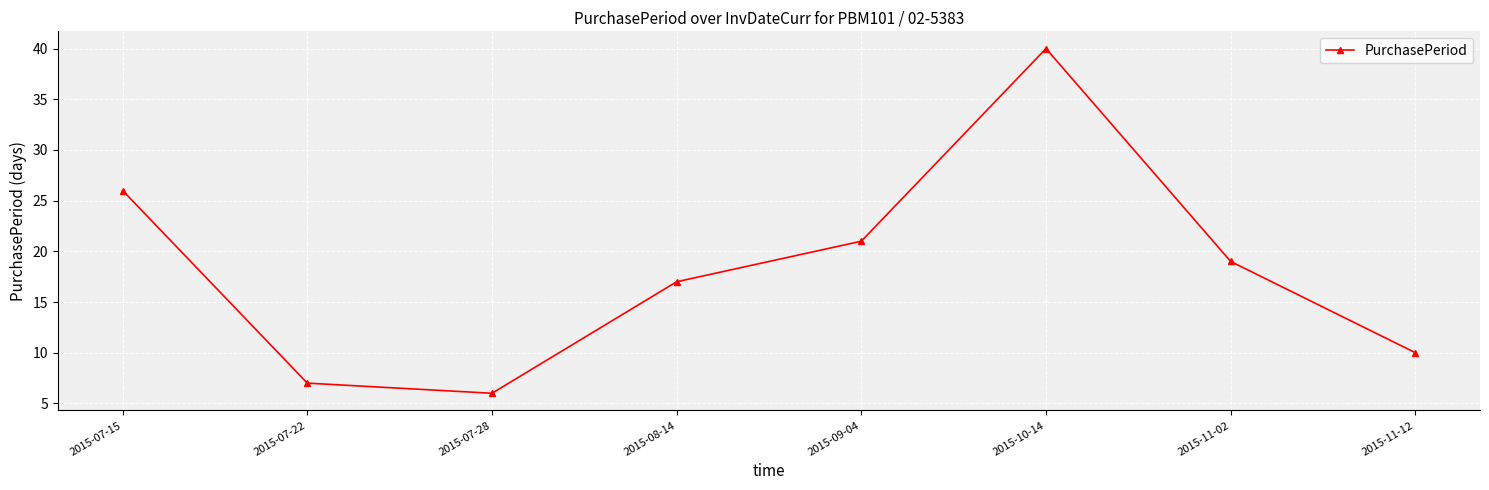

Does the chart have visible grid lines?

Yes